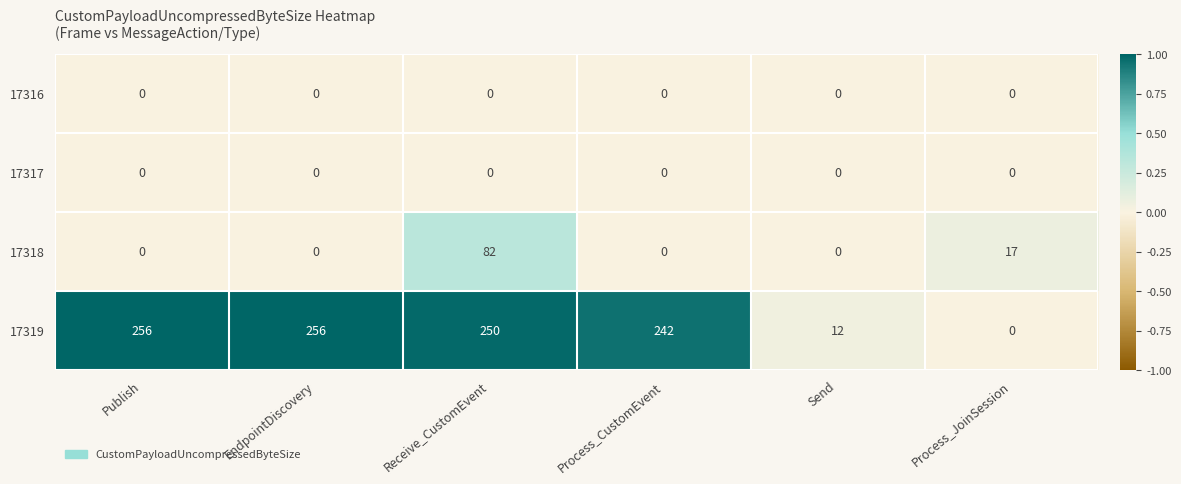

What is the sum of the 17318 values at EndpointDiscovery and Process_JoinSession?

17